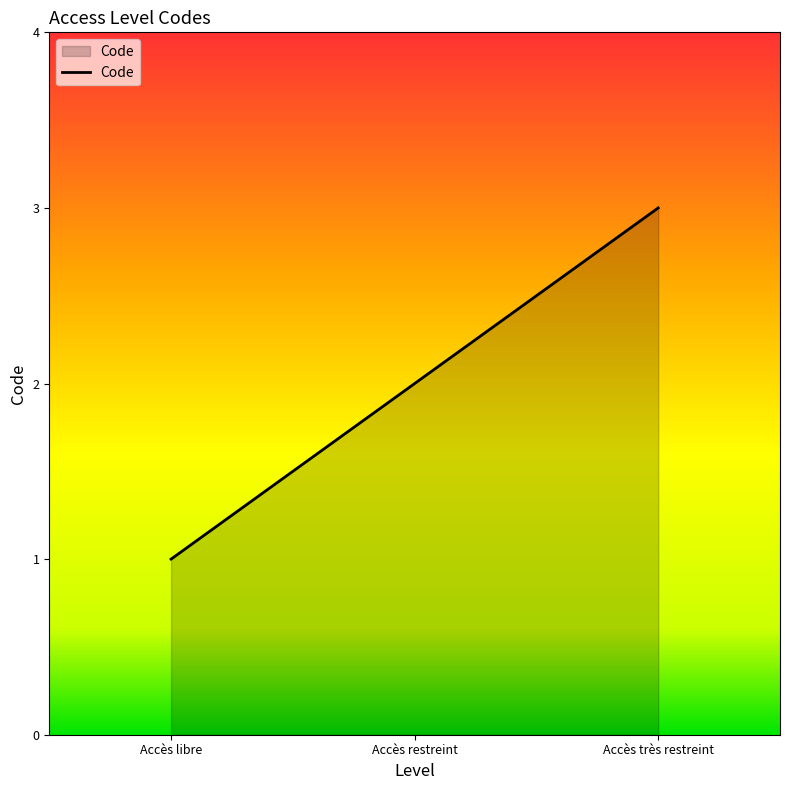

What is the approximate value at Accès très restreint?

3